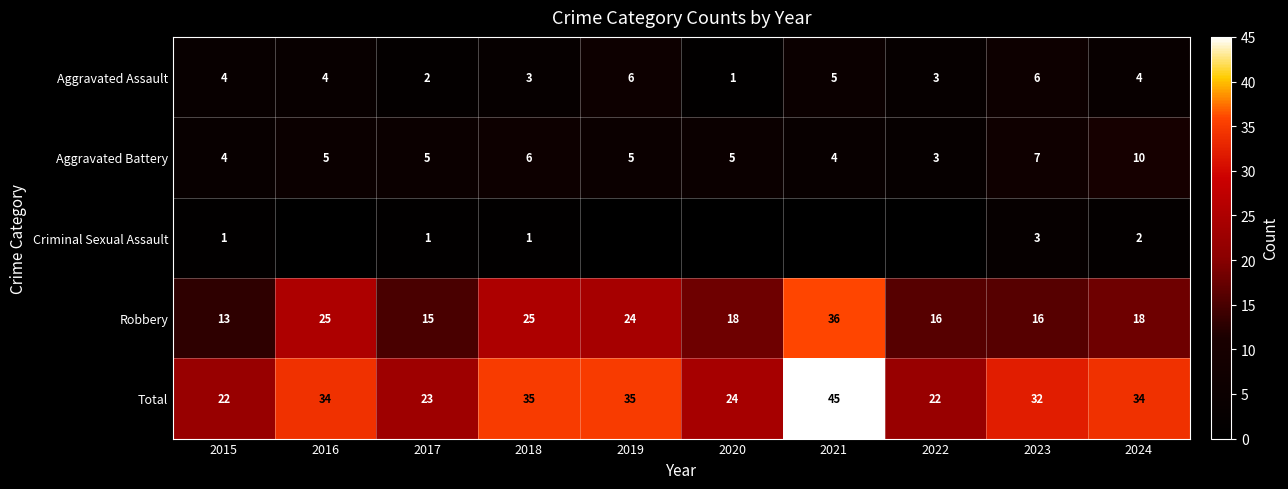

At which label does Robbery reach its minimum?

2015